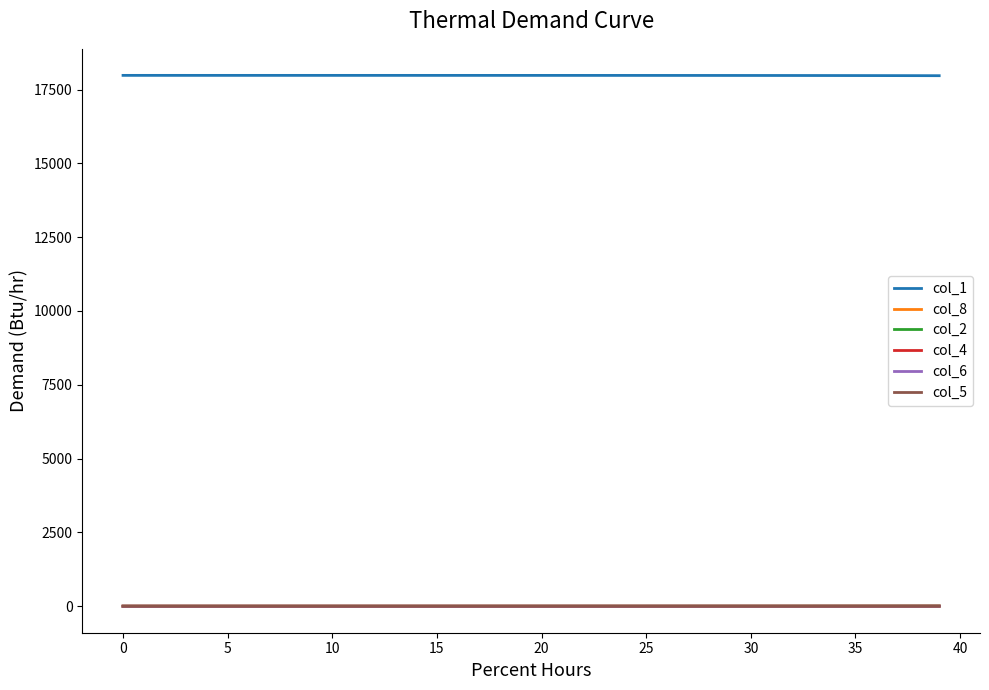

How many lines are shown in the chart?

6